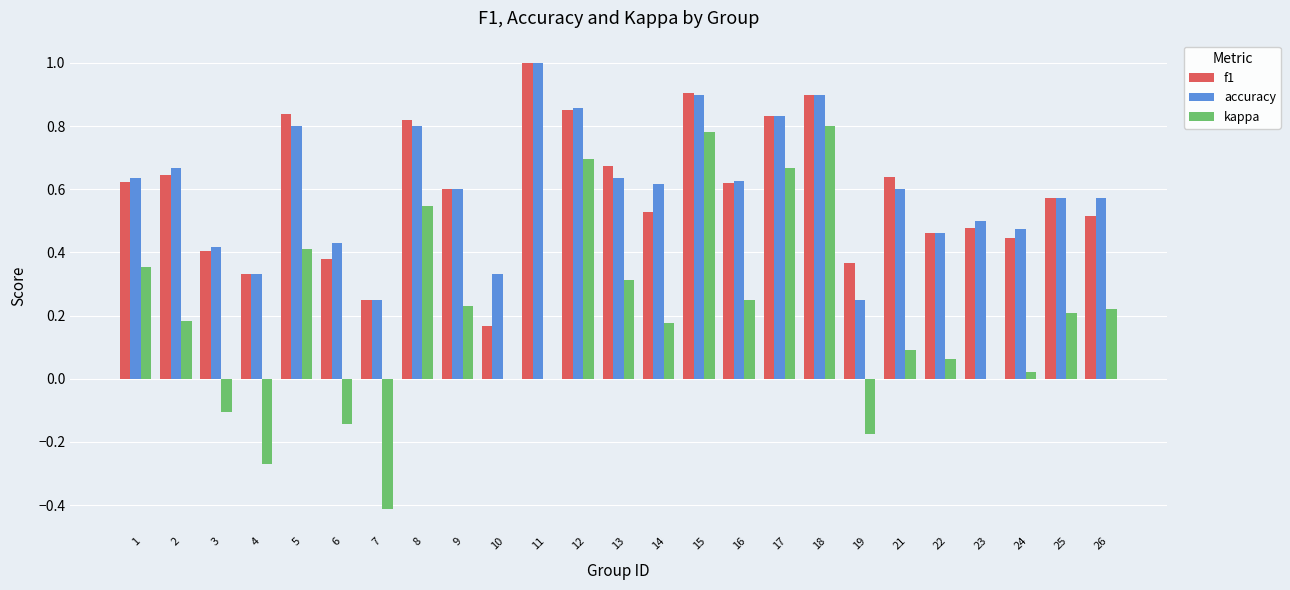

What is the maximum value shown in the chart?

1.0